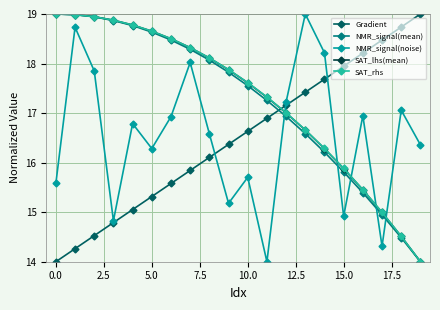

True or false: NMR_signal(mean) has more than 2 interior local peaks.

False